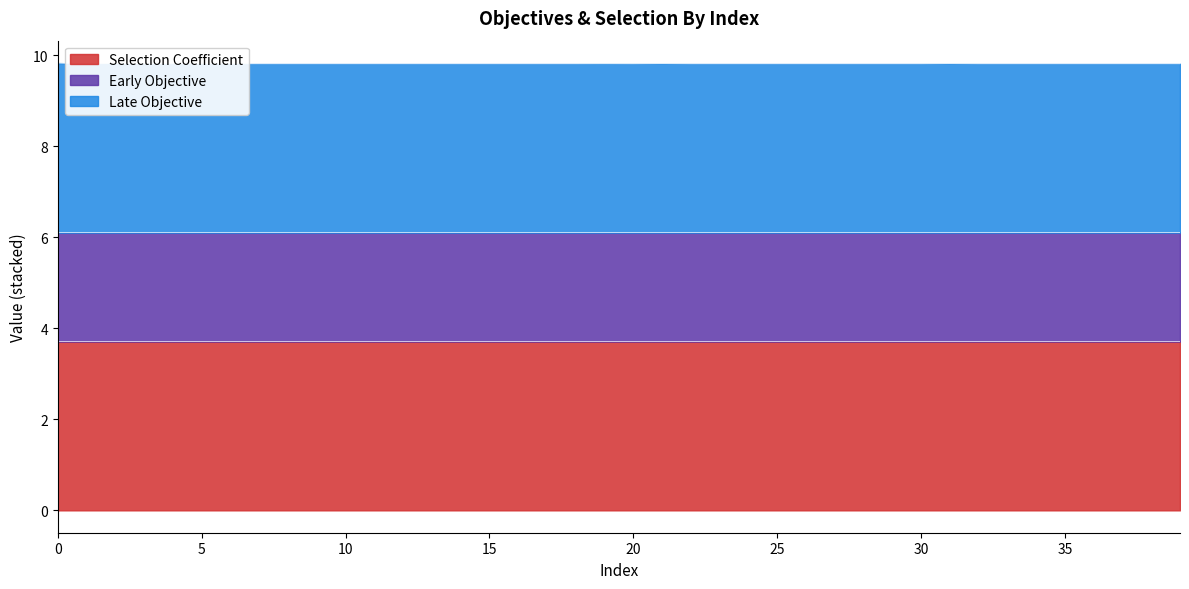

What is the lowest value of the Late Objective series?

9.8